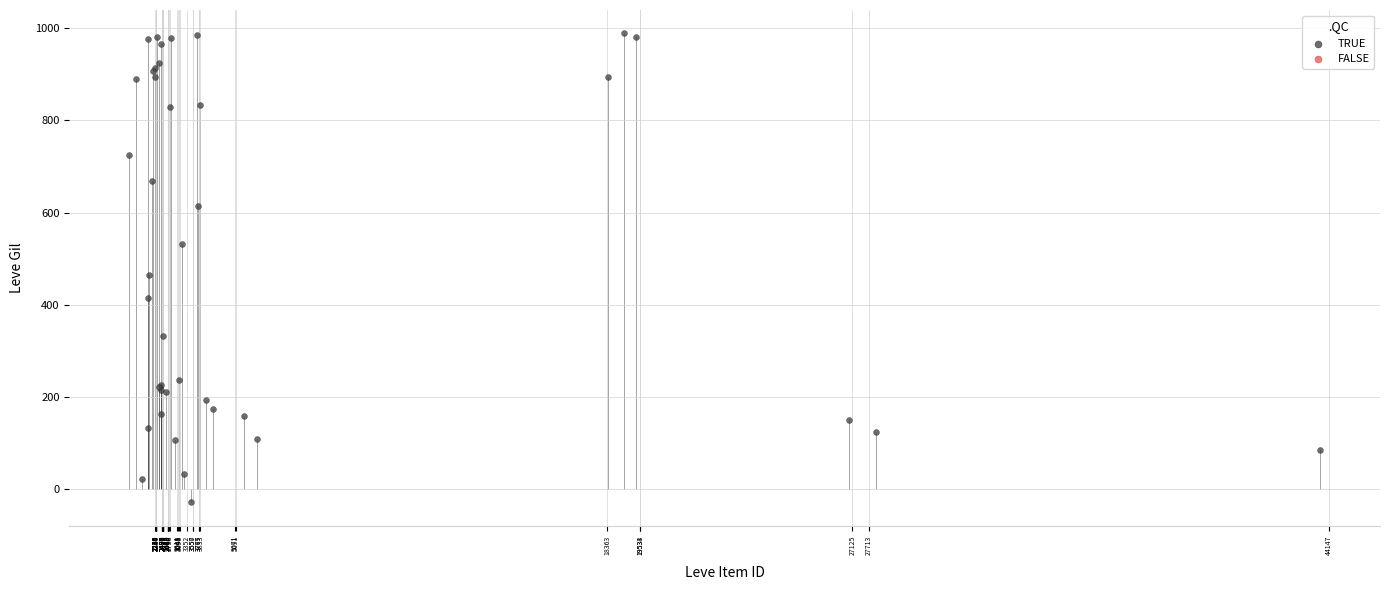

What Y value in the scatter plot is closest to 479?

464.9